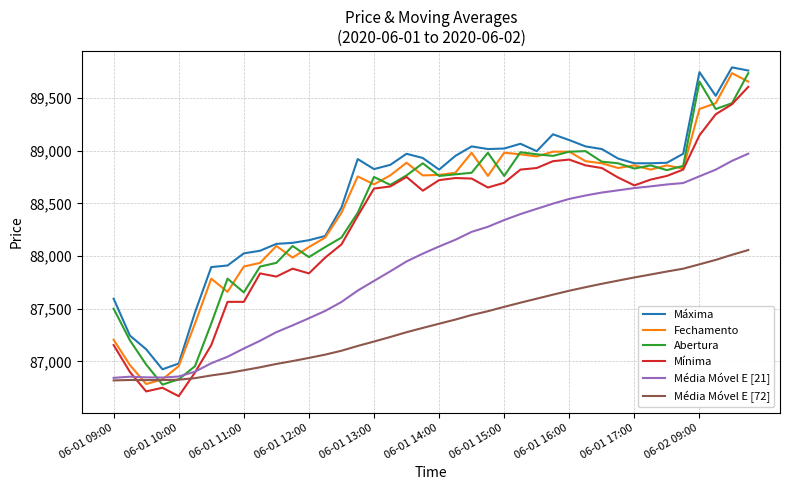

What is the greatest value displayed?

89790.0